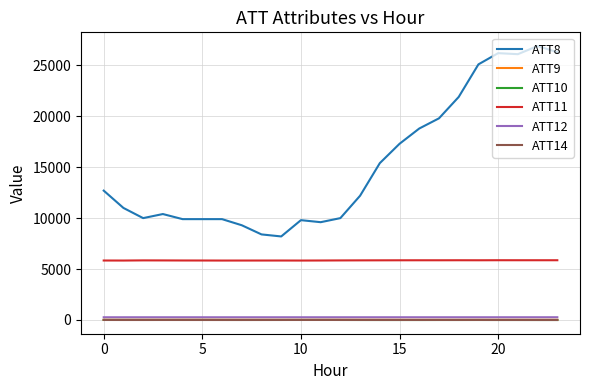

Which series has the largest range (max minus min)?

ATT8